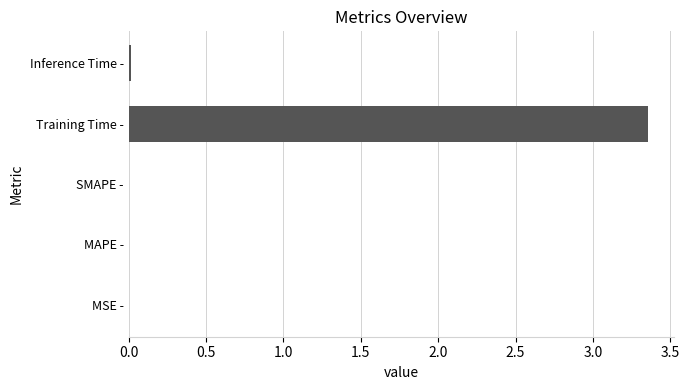

True or false: the data shows 0.0 at MAPE -.

True